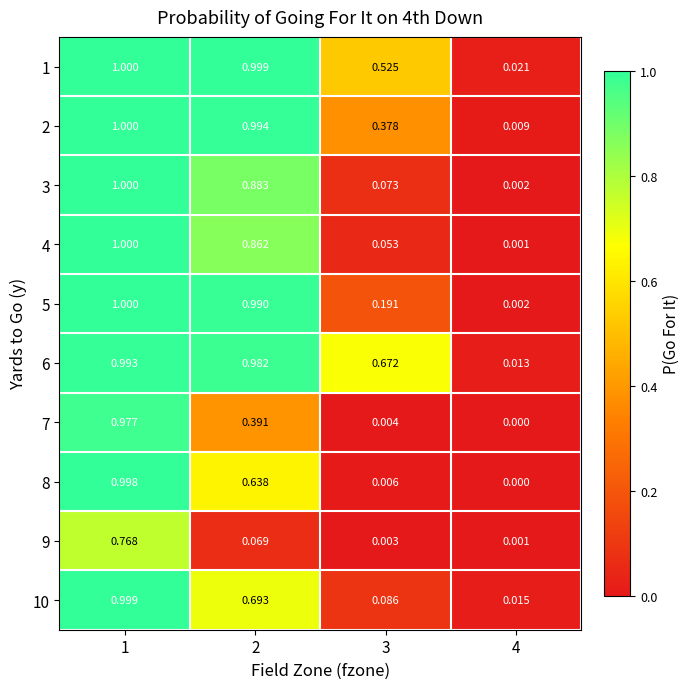

Is the value of 3 at 2 greater than the value of 2 at 2?

No